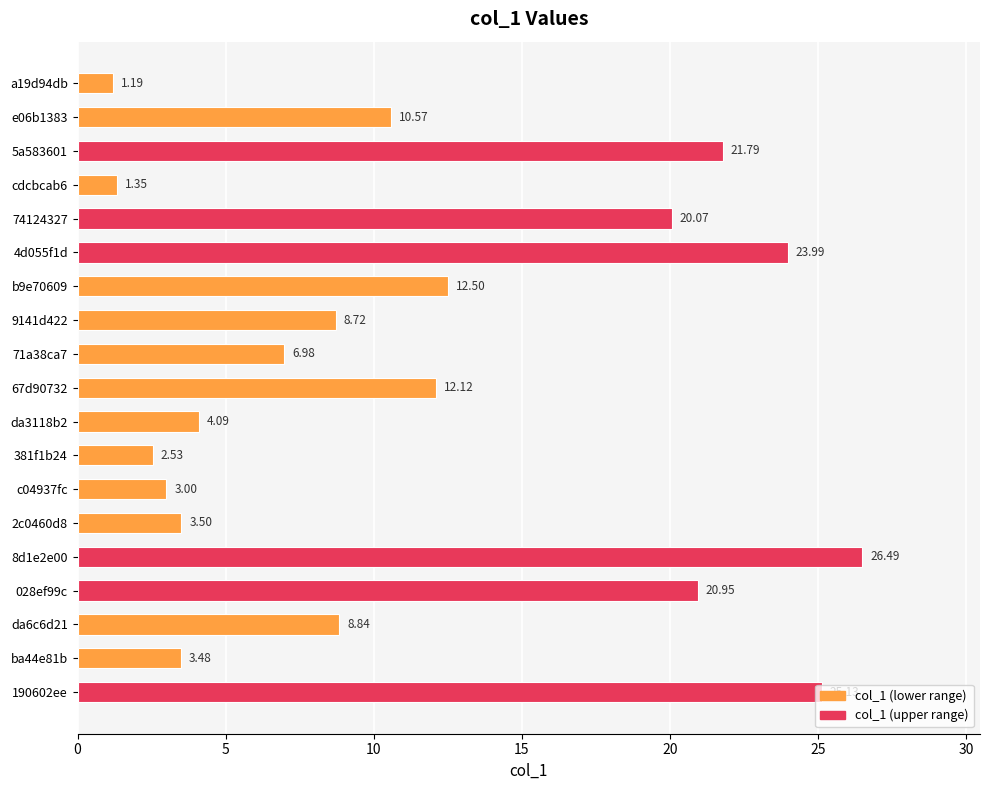

Rank the categories by value from lowest to highest.

a19d94db, cdcbcab6, 381f1b24, c04937fc, ba44e81b, 2c0460d8, da3118b2, 71a38ca7, 9141d422, da6c6d21, e06b1383, 67d90732, b9e70609, 74124327, 028ef99c, 5a583601, 4d055f1d, 190602ee, 8d1e2e00